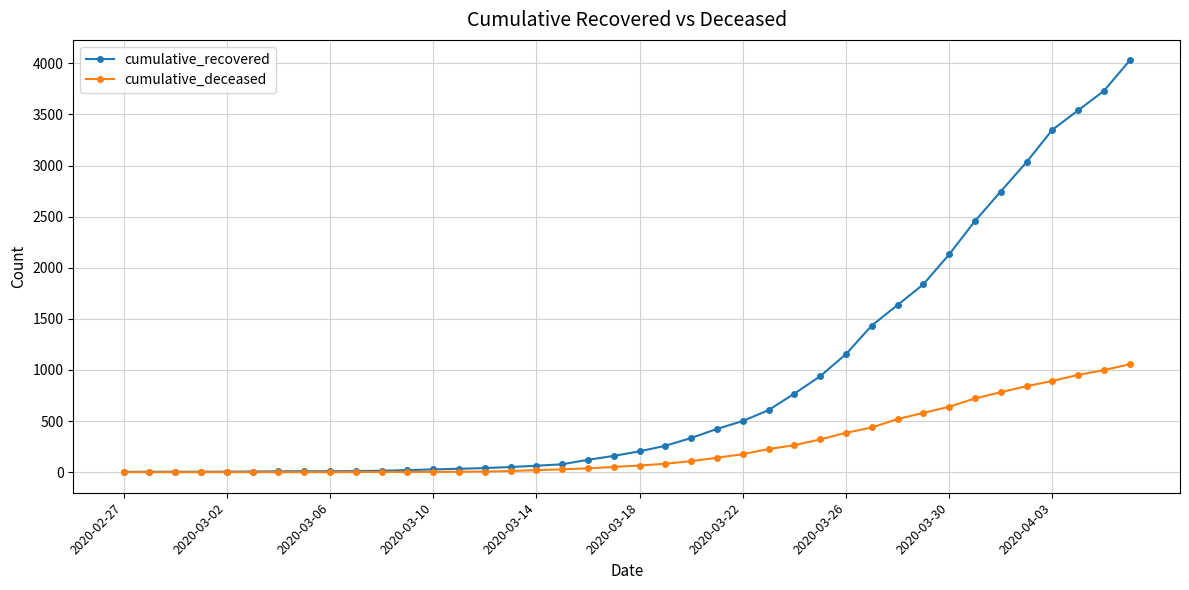

Which series has the largest range (max minus min)?

cumulative_recovered